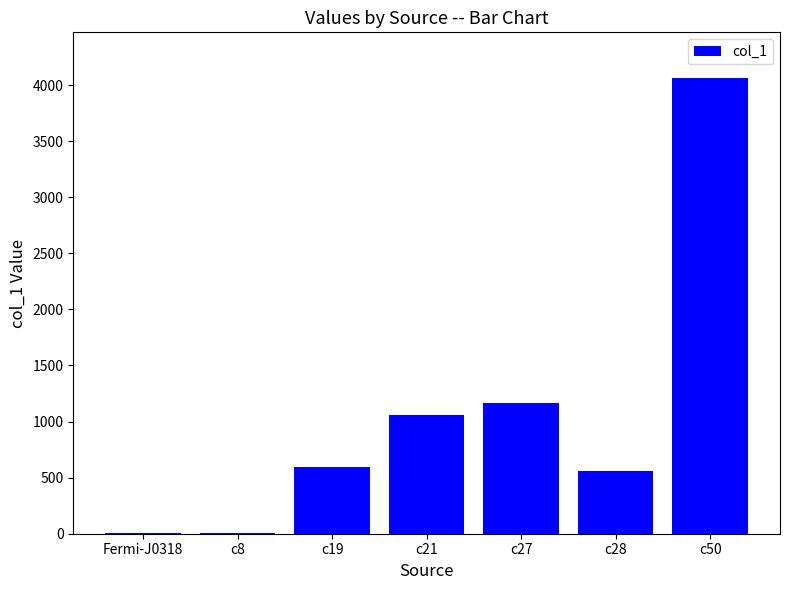

Approximately how many times larger is the value at c27 compared to c21?

1.1